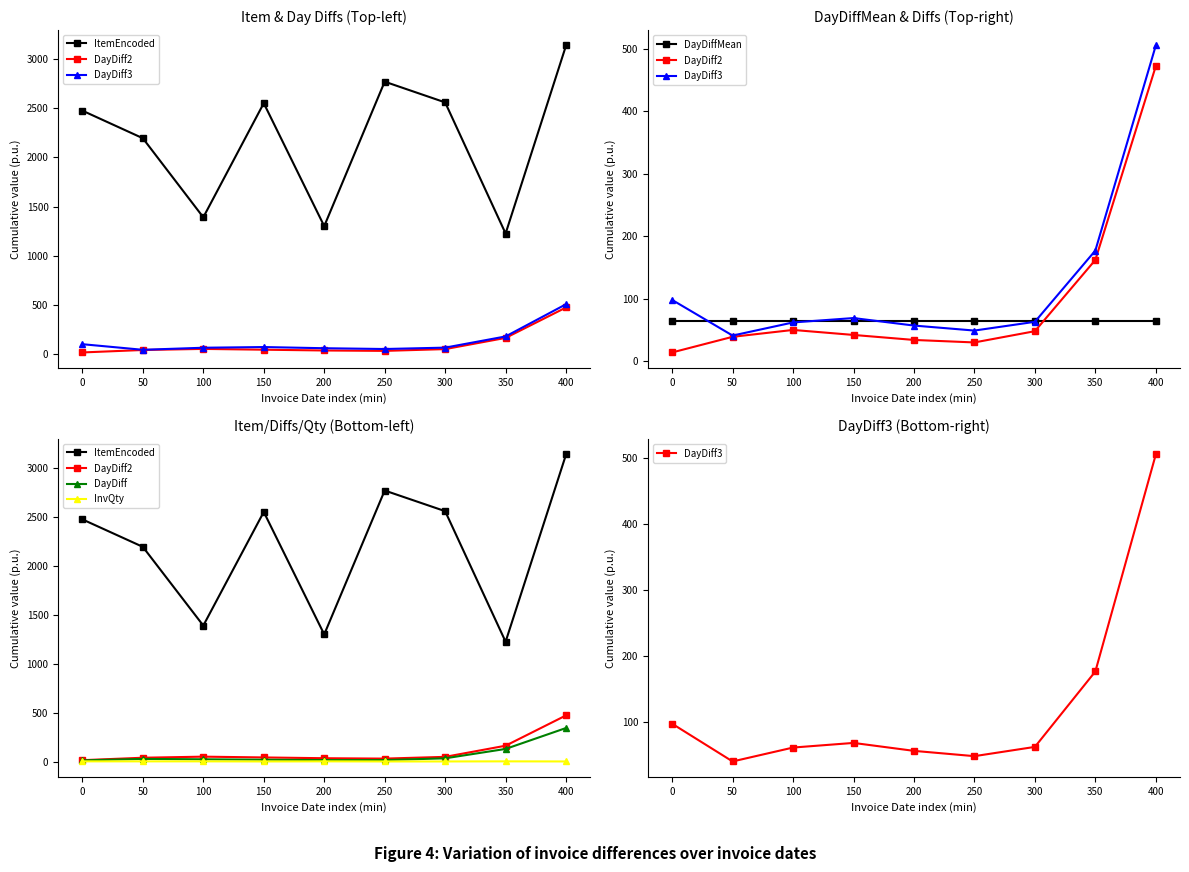

What is the difference between the maximum and minimum values in the DayDiff series?

331.0